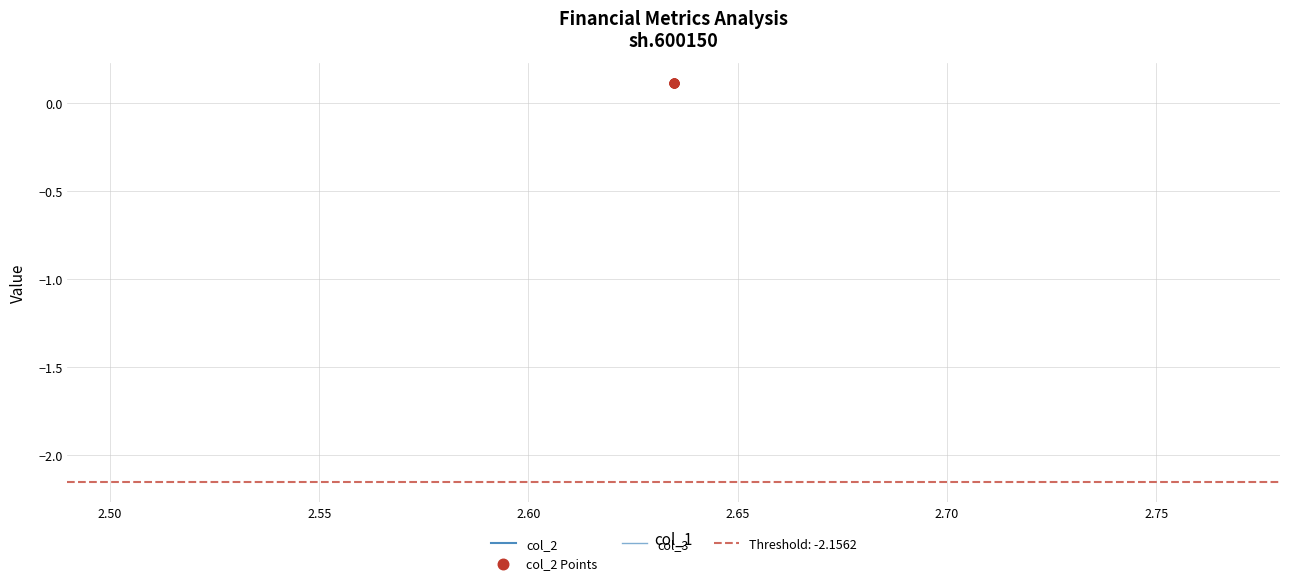

Which series contains the lowest Y value?

col_3